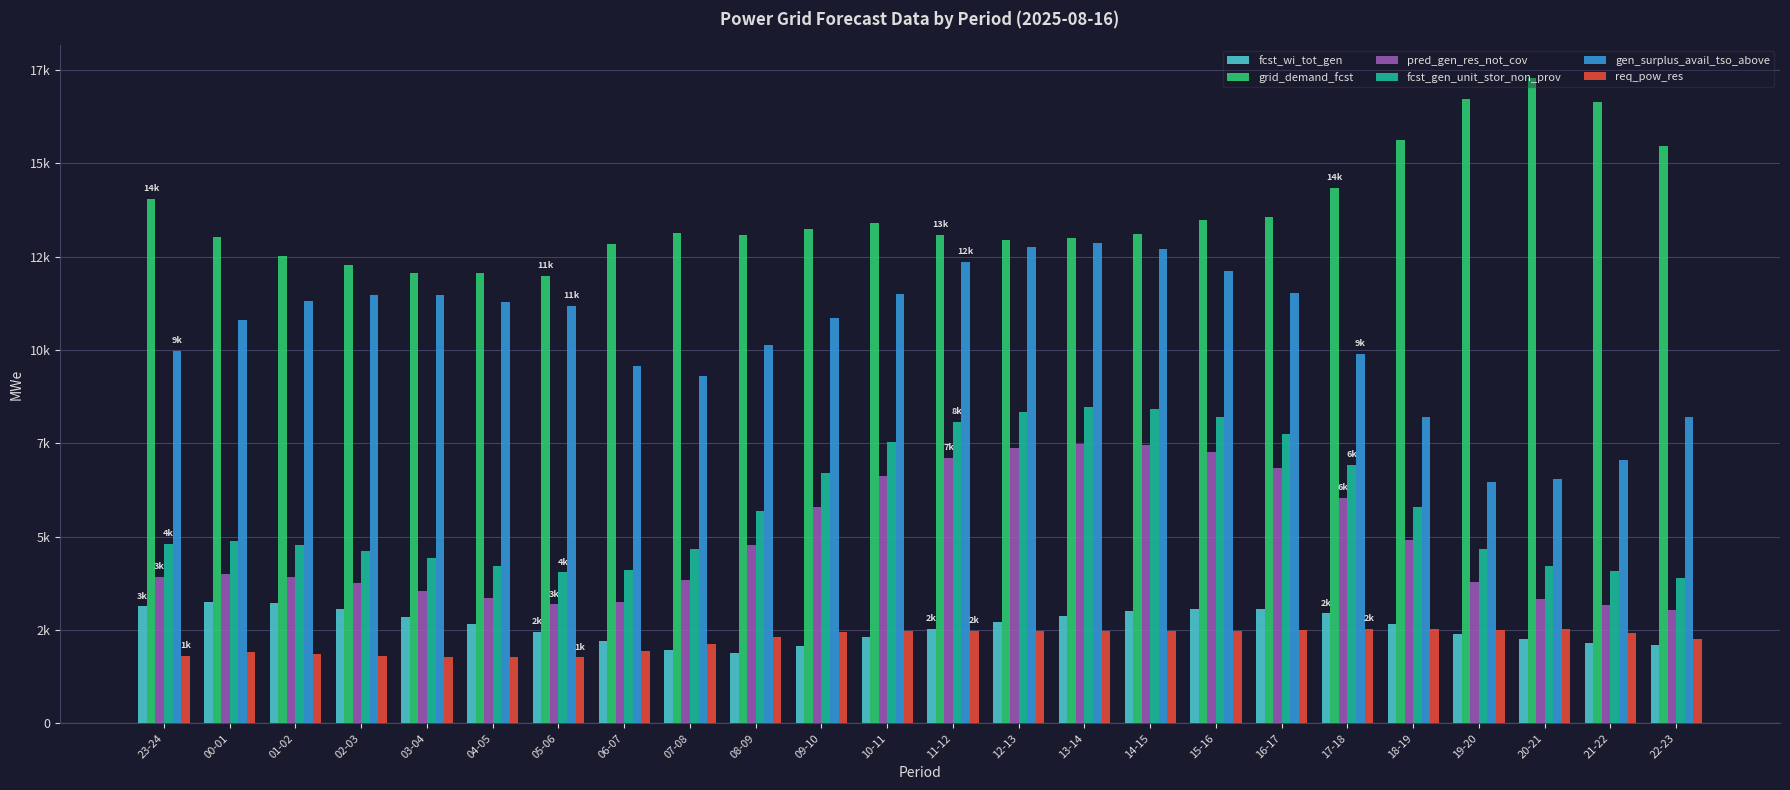

At which category does the chart reach its minimum across all series?

05-06